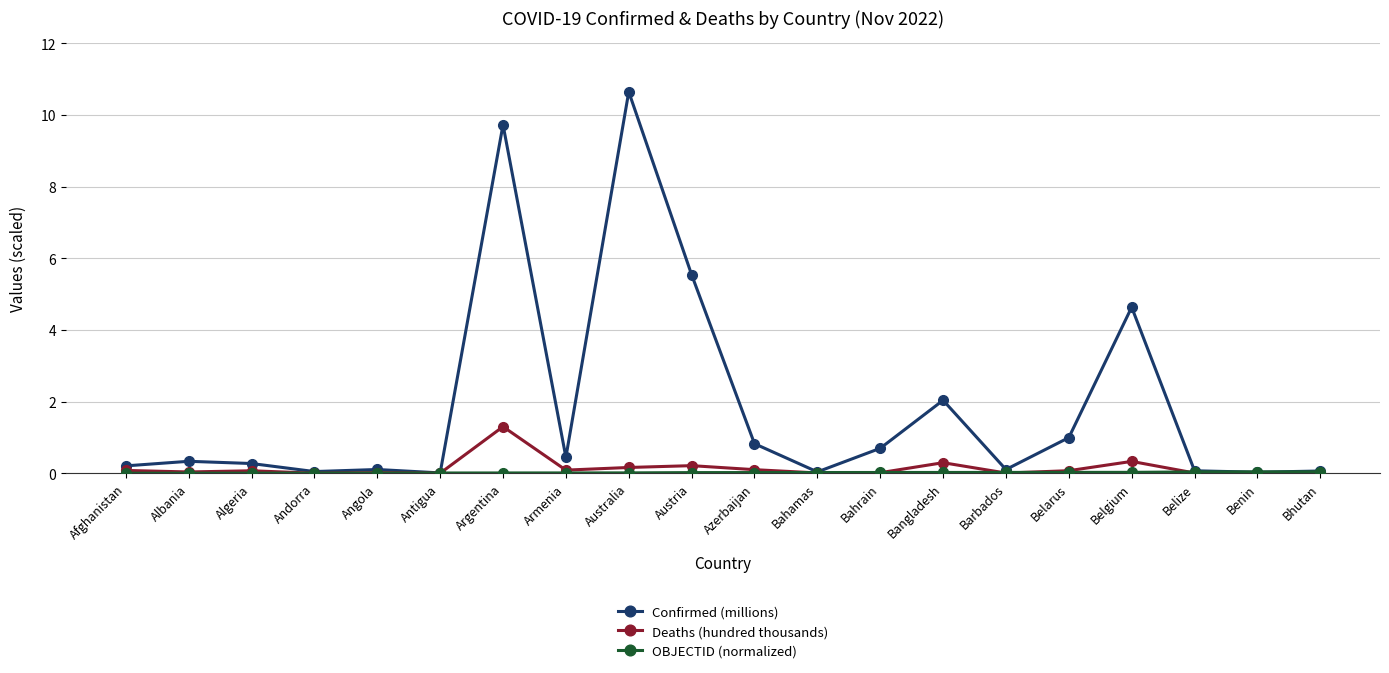

The Confirmed (millions) series shows 0.0 at Bahamas. True or false?

True